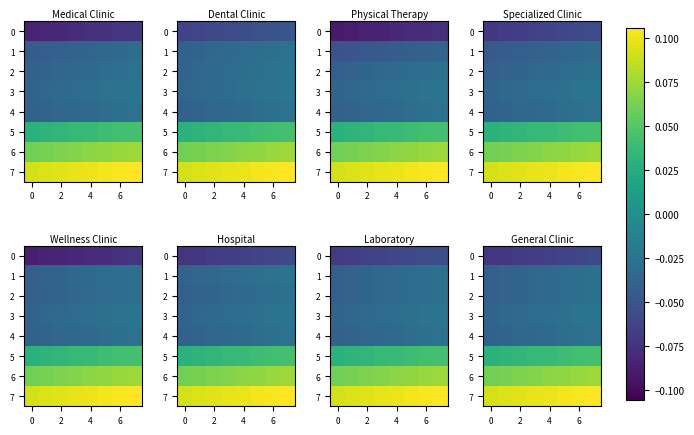

Which series has the largest total across all categories?

7